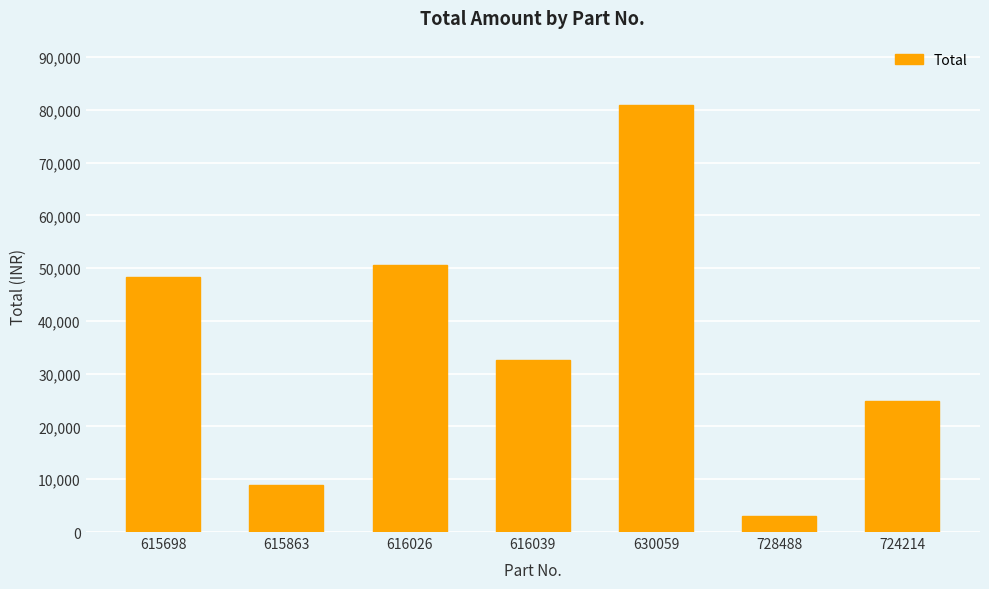

List the labels in order of value, largest first.

630059, 616026, 615698, 616039, 724214, 615863, 728488